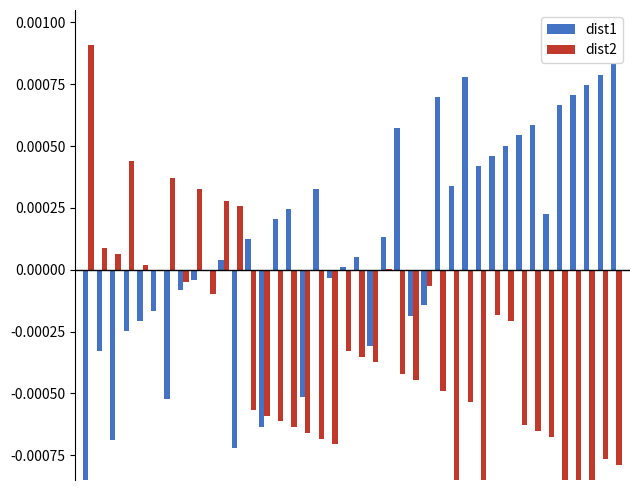

Which series has the largest total across all categories?

dist1